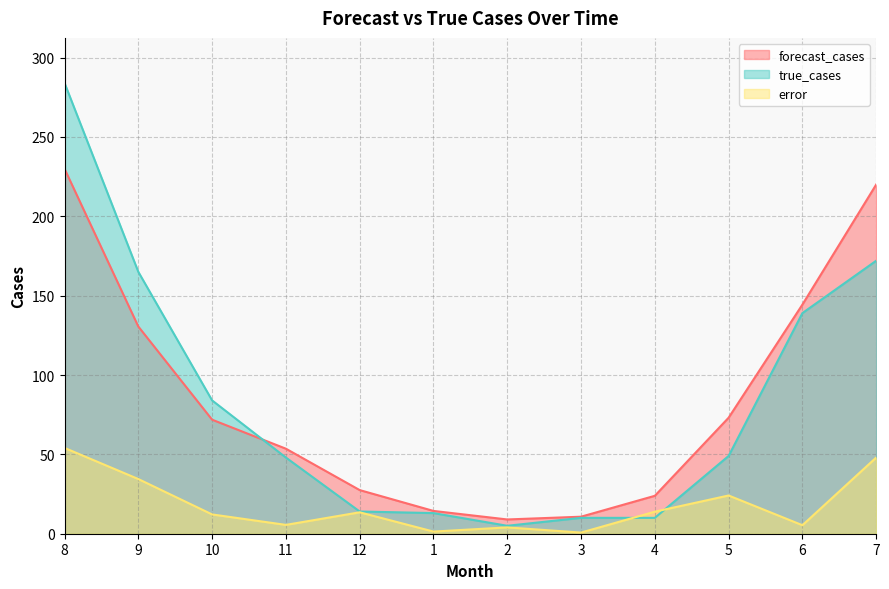

Rank the categories by error value from lowest to highest.

3, 1, 2, 6, 11, 10, 12, 4, 5, 9, 7, 8